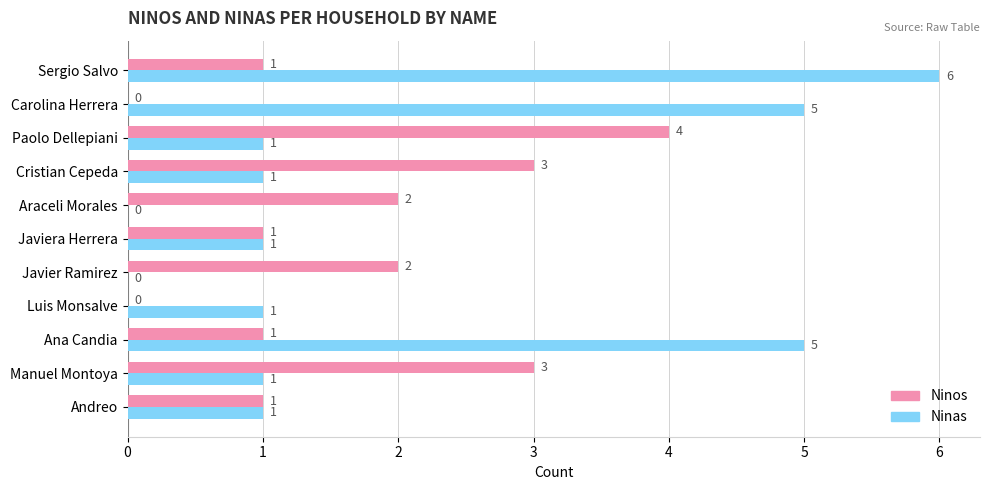

At which category is the sum across all series the highest?

Sergio Salvo